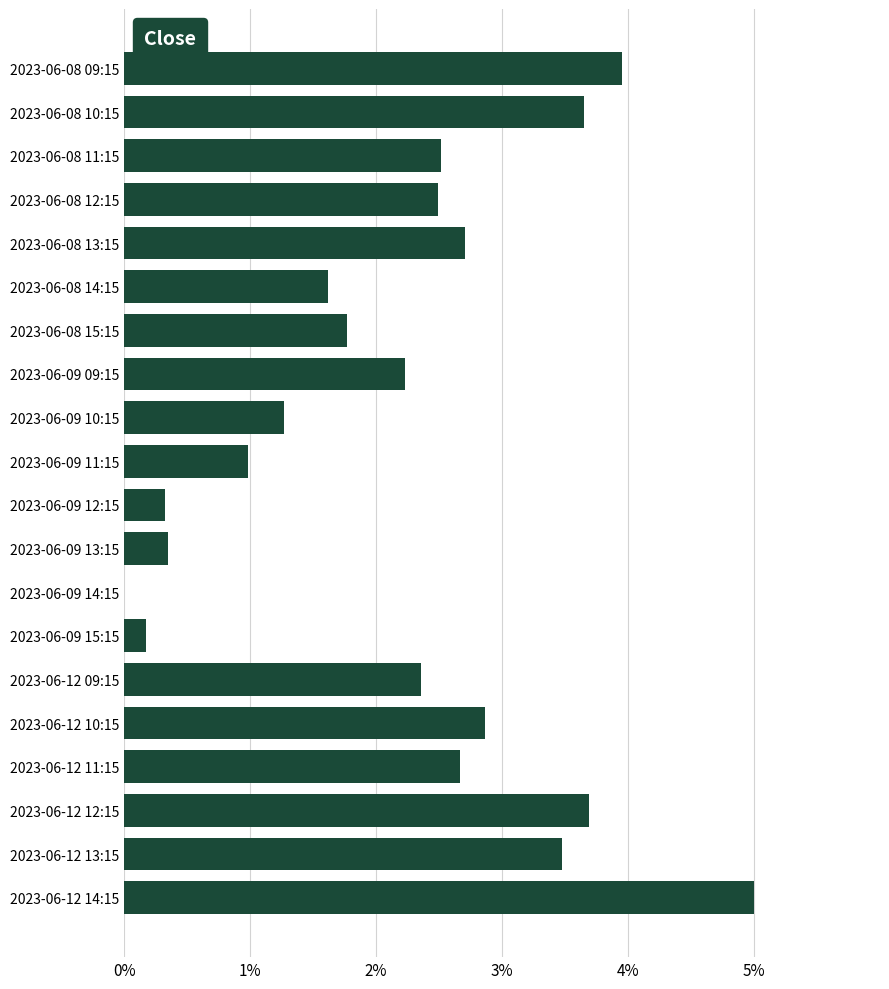

How many values are above zero?

19